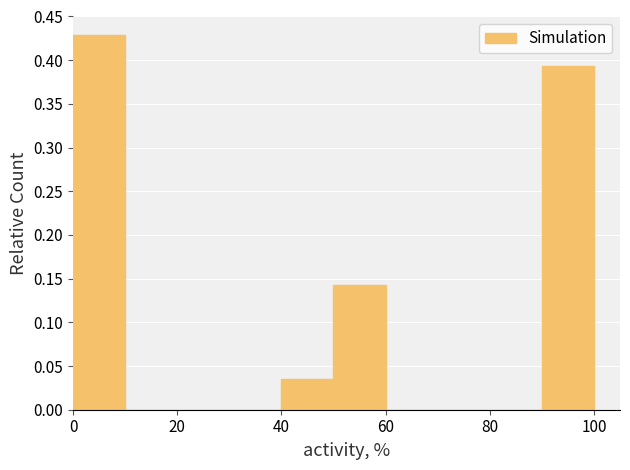

What is the height of the bar covering 40 to 50 on the x-axis? The values are not printed on the chart, so give them approximately, as read against the axis.

0.035